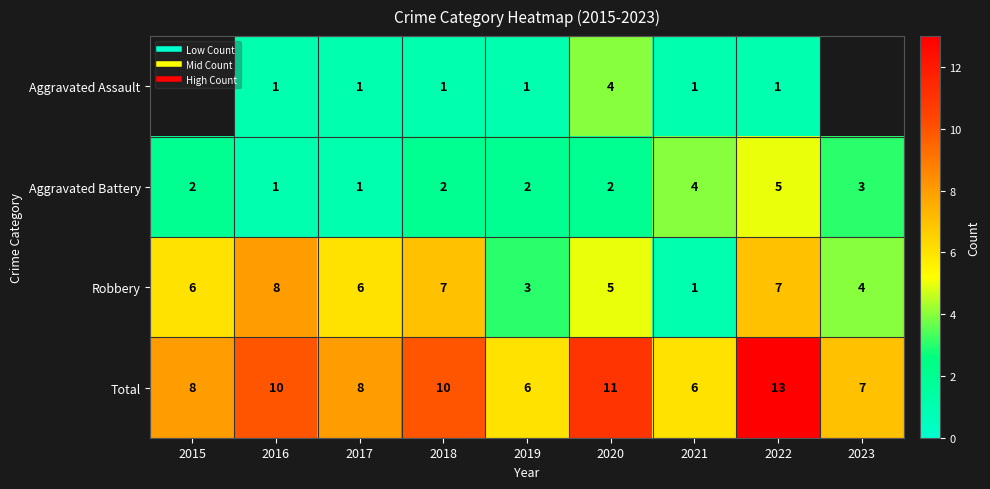

True or false: Aggravated Assault has a value of 1.8 at 2019.

False